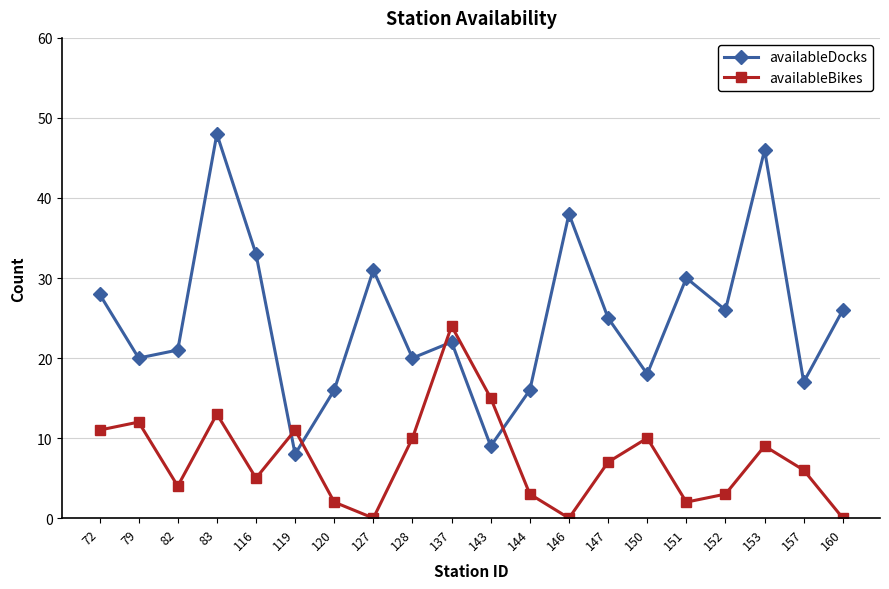

Where do availableBikes and availableDocks first cross each other?

116 and 119